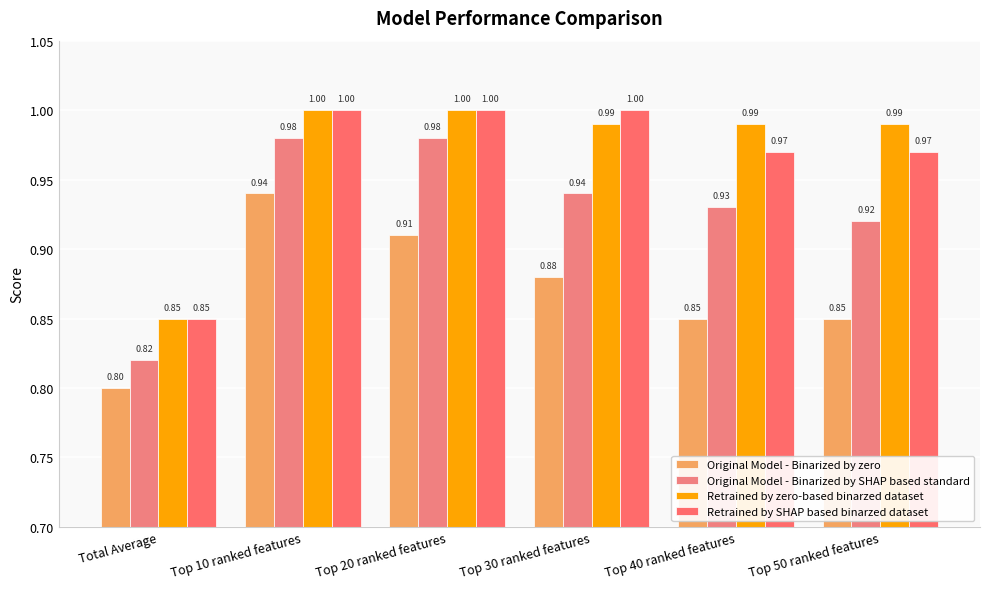

How many Retrained by SHAP based binarzed dataset values are between 0 and 1?

6